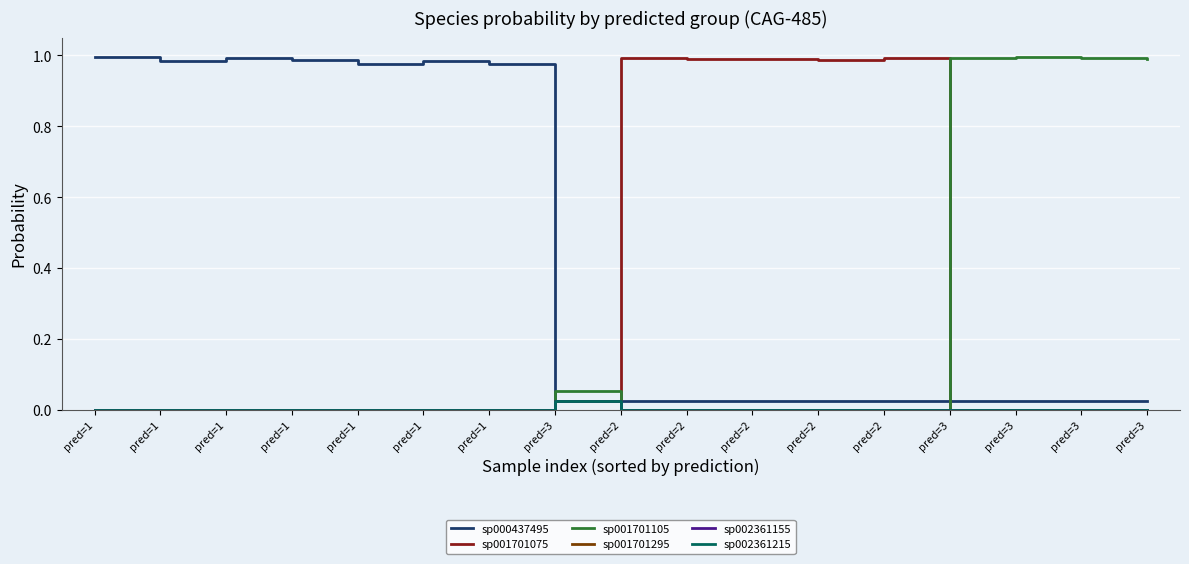

True or false: sp002361155 and sp002361215 cross at least once.

False